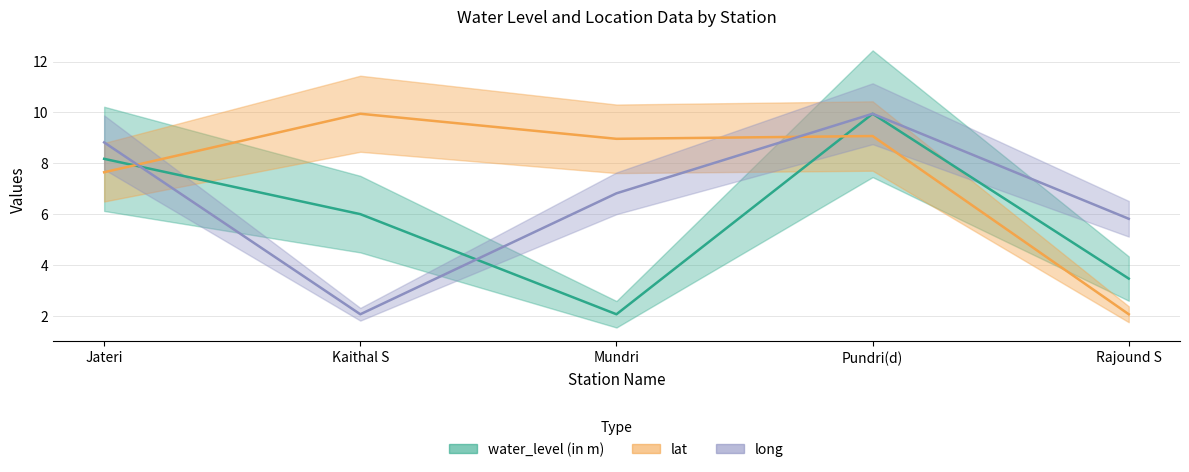

How many data points does each series have?

5